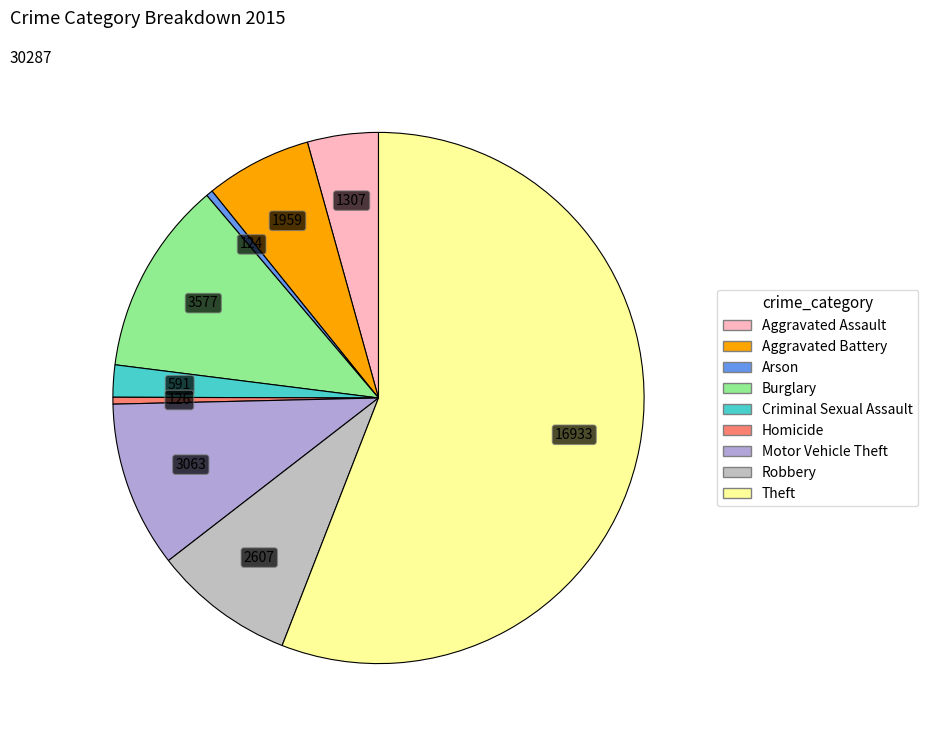

Between Aggravated Assault and Robbery, which is larger?

Robbery